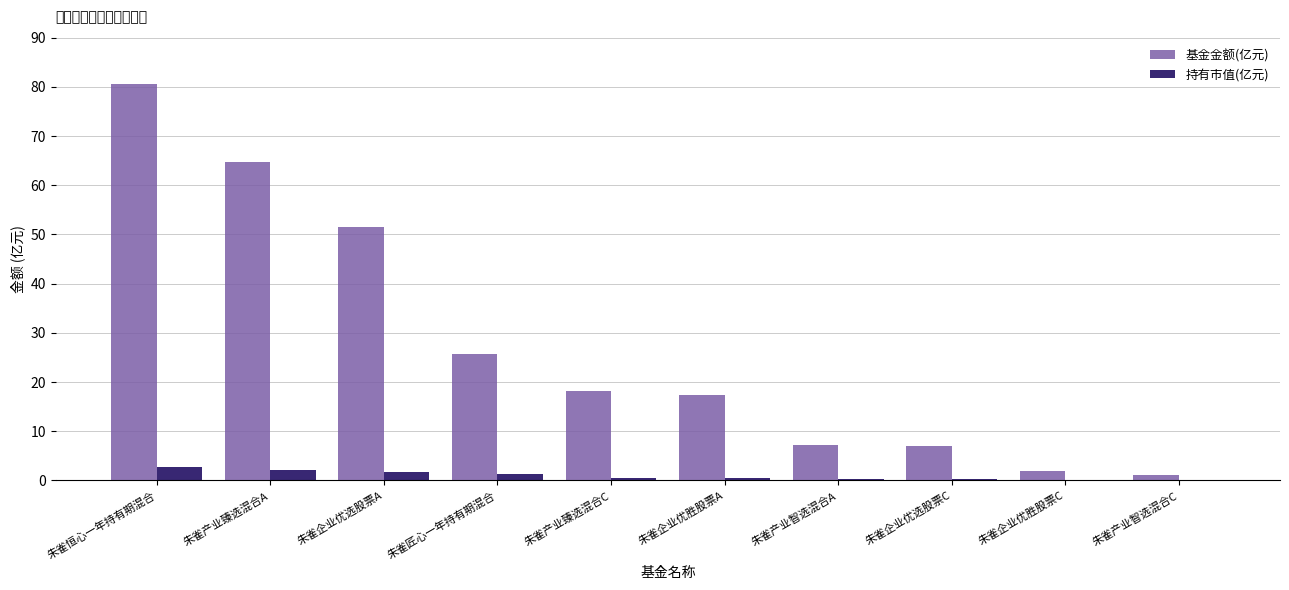

What is the approximate value of 持有市值(亿元) at 朱雀企业优胜股票A?

0.6